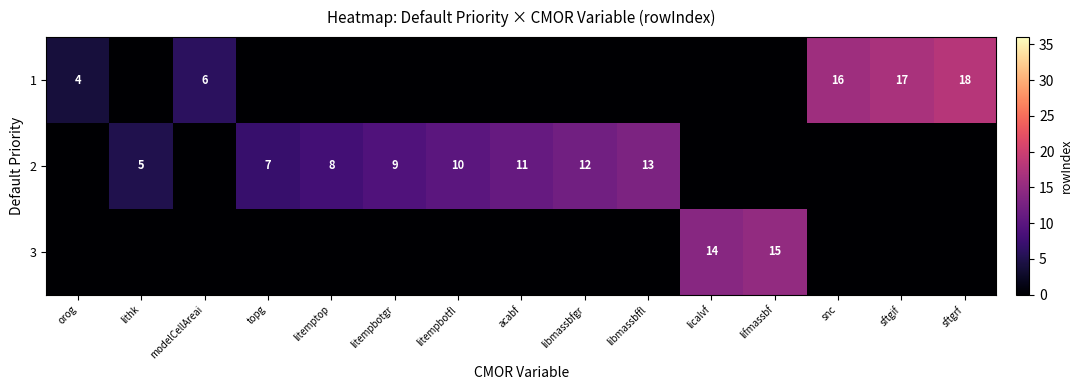

Which label corresponds to the smallest value in the chart?

lithk